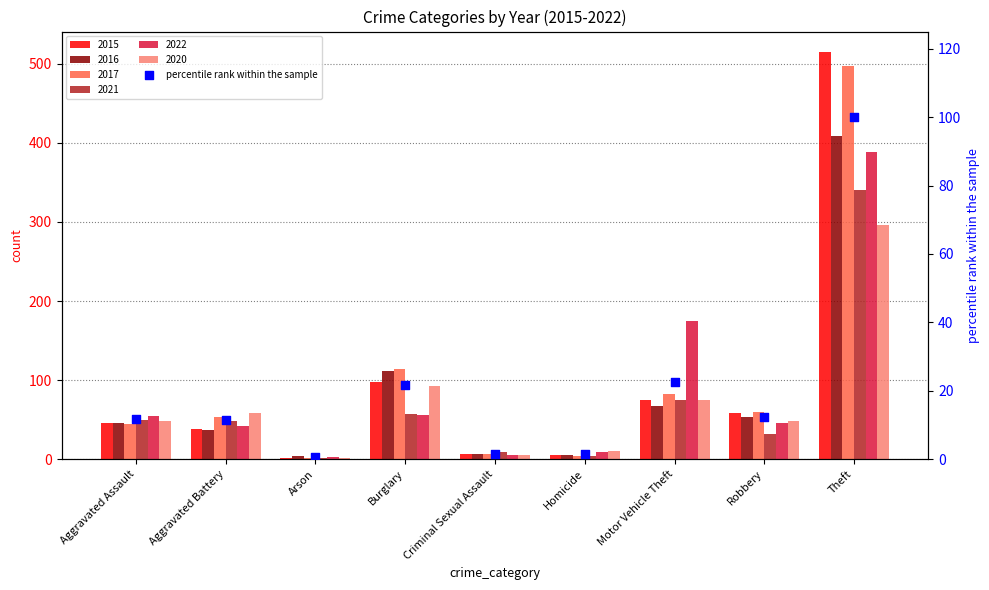

Which has a higher value, Motor Vehicle Theft or Aggravated Battery?

Motor Vehicle Theft